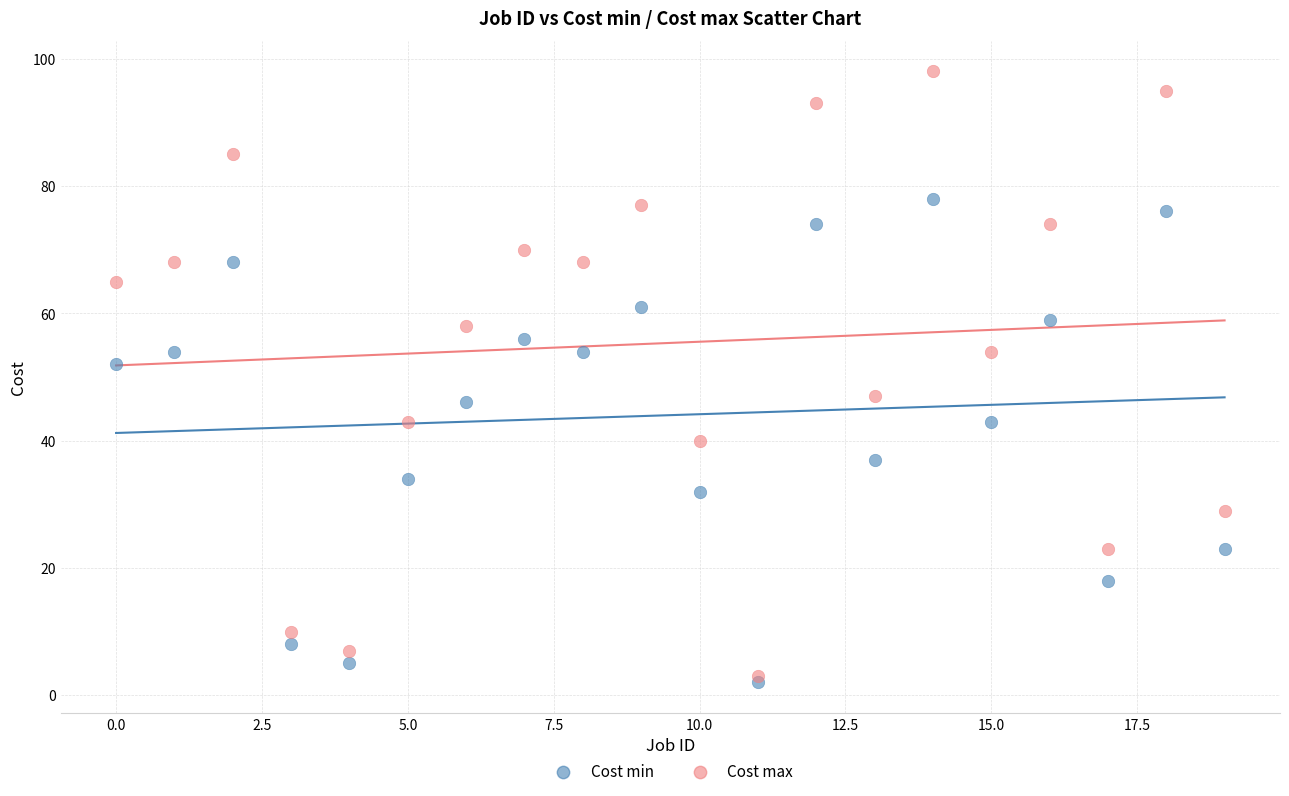

What are all the series names shown in the legend?

Cost min, Cost max